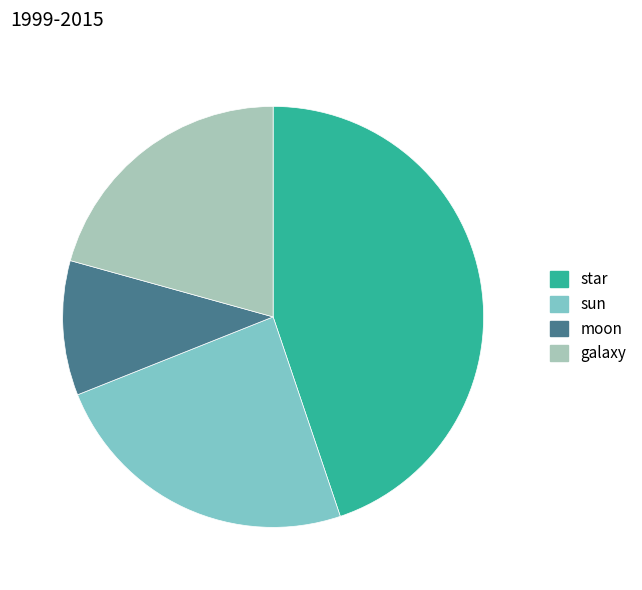

Combined, do sun and moon account for over 50%?

No